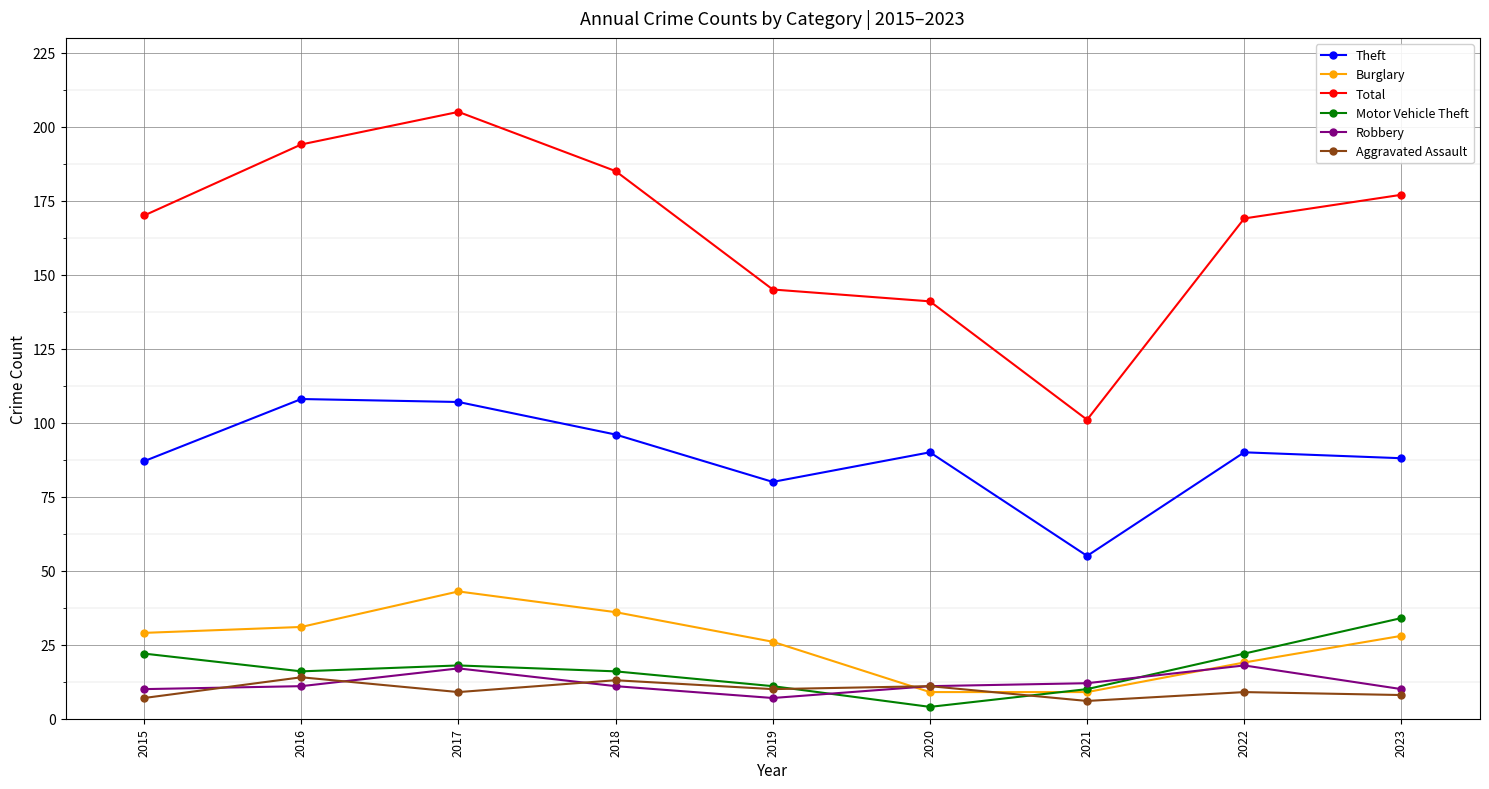

What is the spread (max minus min) of values at 2022?

160